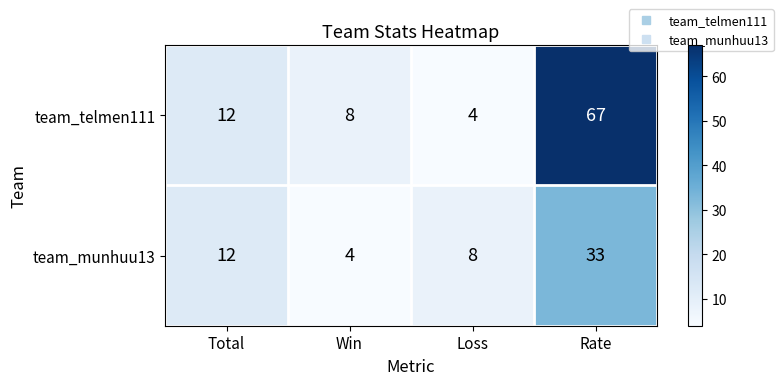

Rank the series by their average value, from highest to lowest.

team_telmen111, team_munhuu13